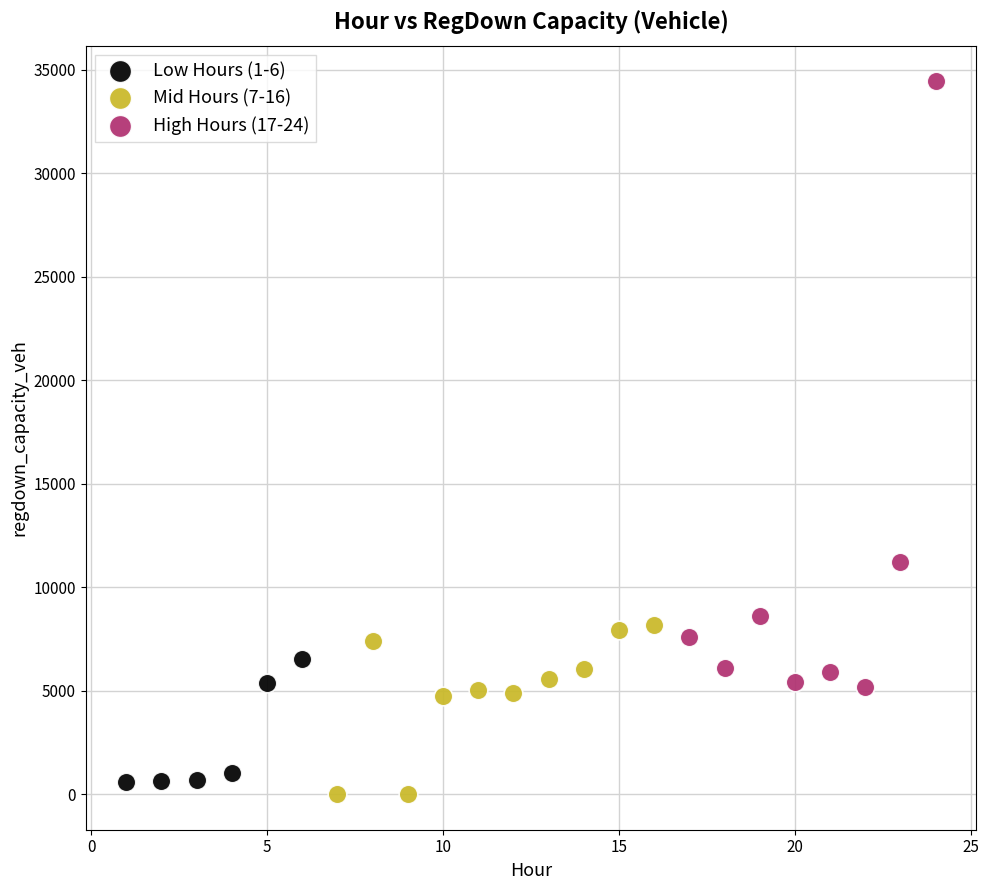

What are all the series names shown in the legend?

Low Hours (1-6), Mid Hours (7-16), High Hours (17-24)